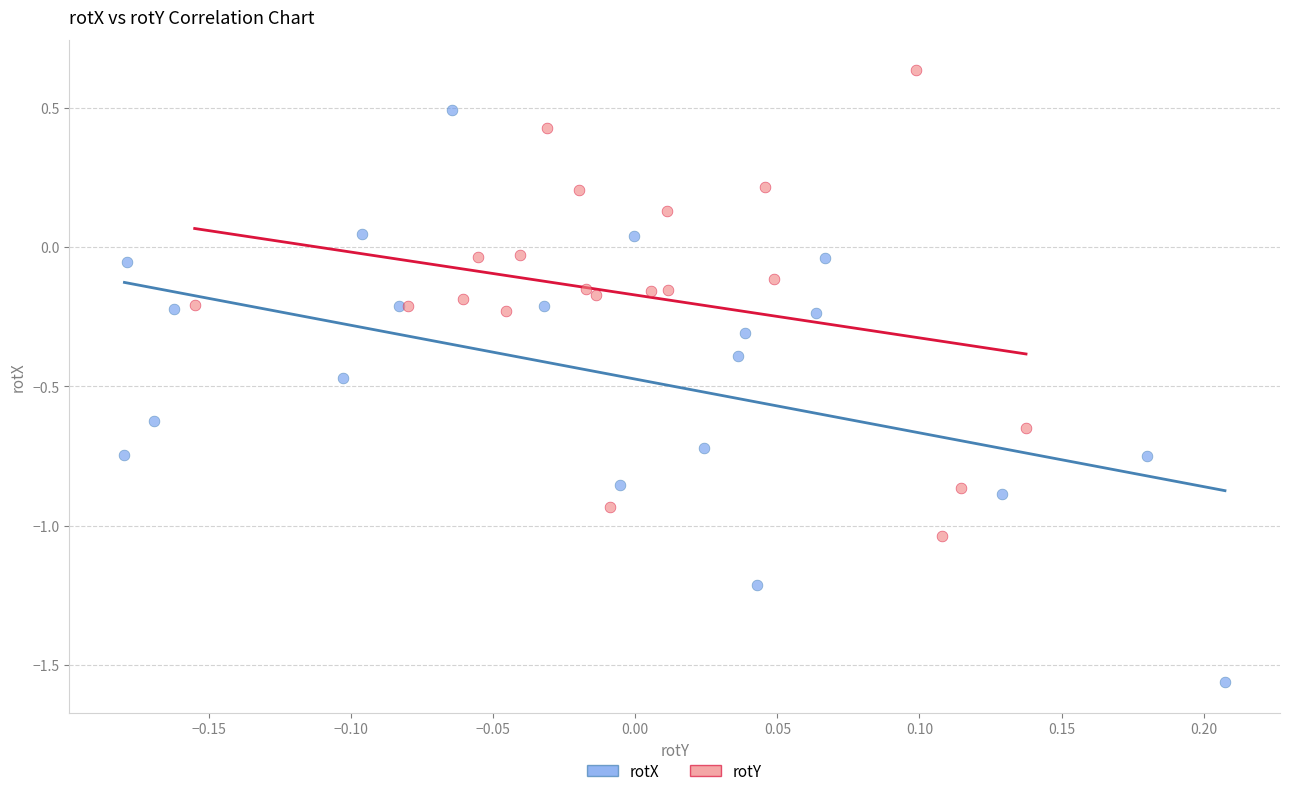

Which series has the largest Y range (max minus min)?

rotX